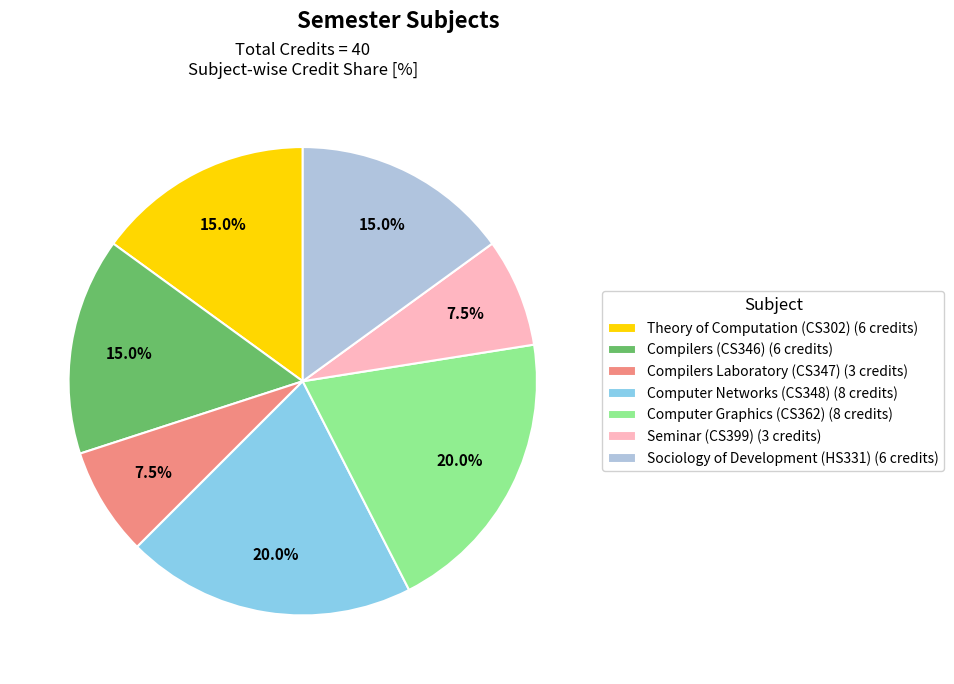

Is there any slice that represents more than half of the pie?

No